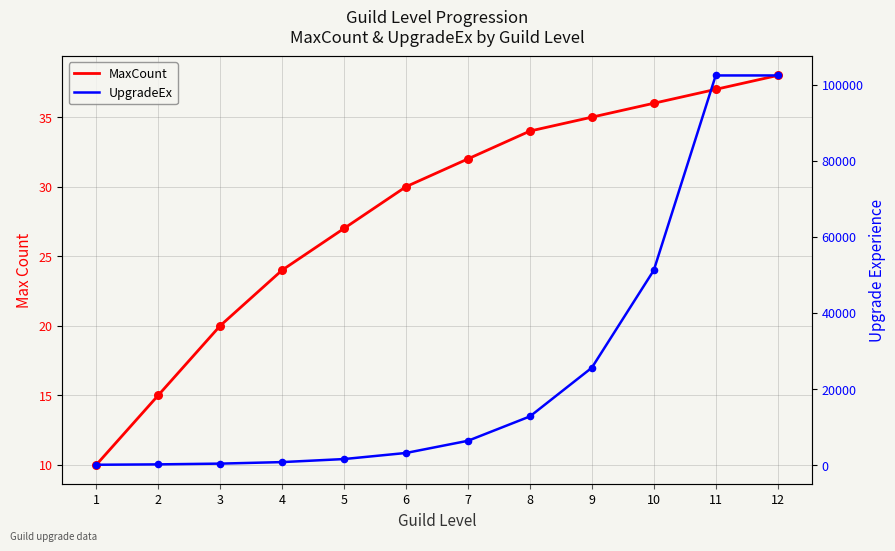

Which series reaches the minimum Y coordinate?

MaxCount